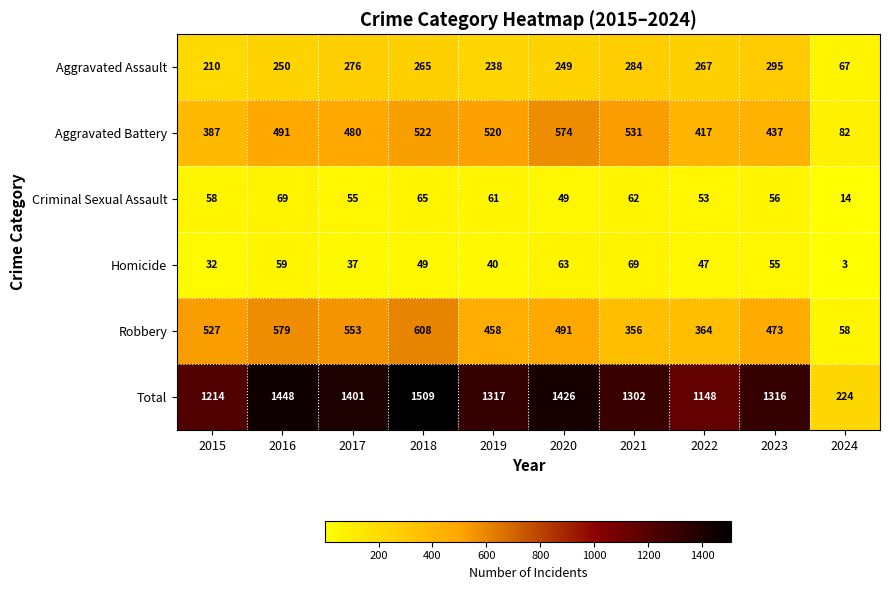

What is the difference between the maximum and minimum values in the Robbery series?

550